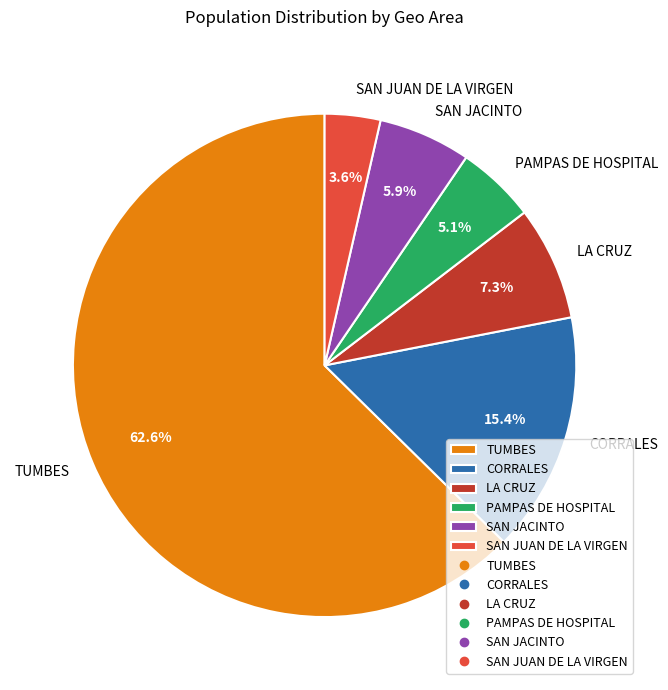

To the nearest percent, what percentage of the pie is SAN JUAN DE LA VIRGEN?

4%